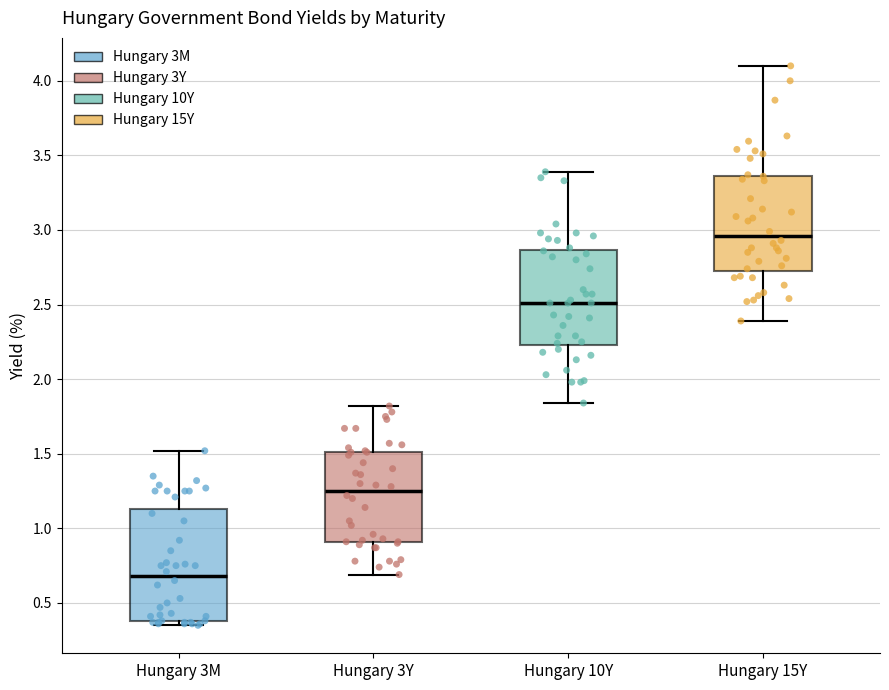

Where does the upper whisker of the box for Hungary 3Y end on the y-axis? The values are not printed on the chart, so give them approximately, as read against the axis.

1.80